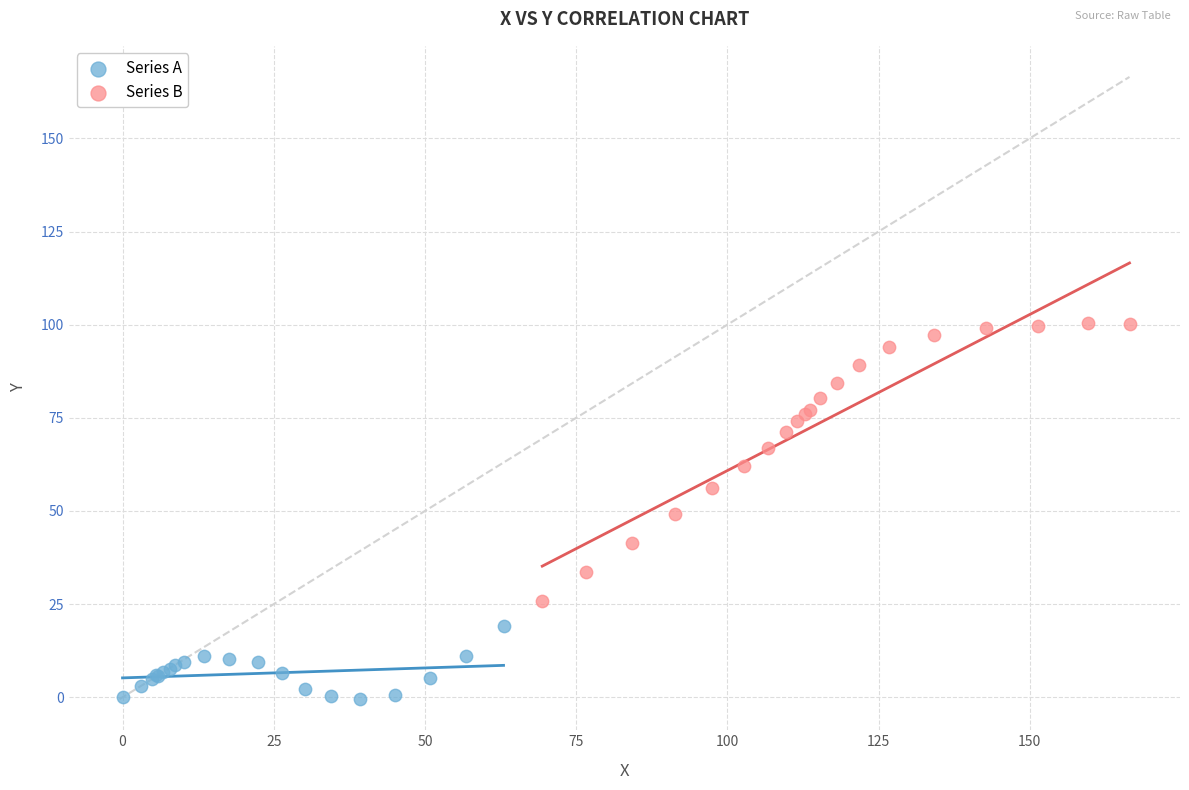

Which series reaches the maximum Y coordinate?

Series B